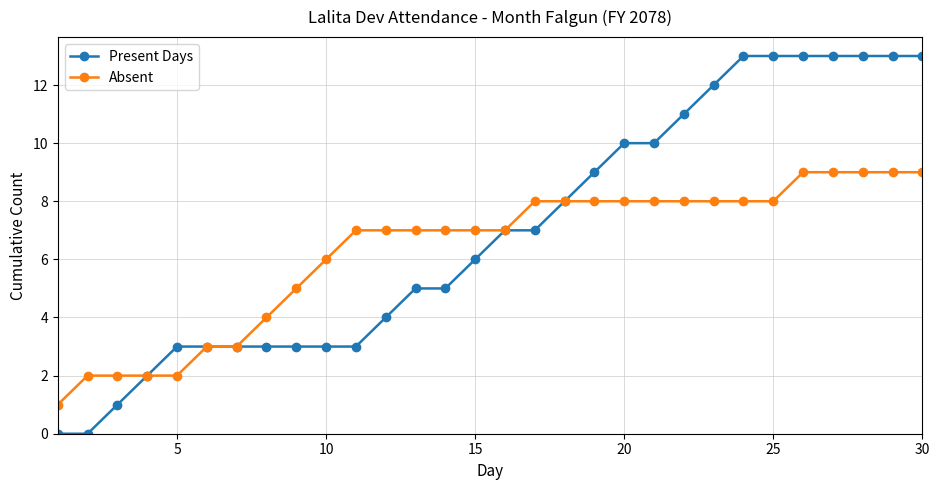

How many values in the Present Days series are below 7?

15